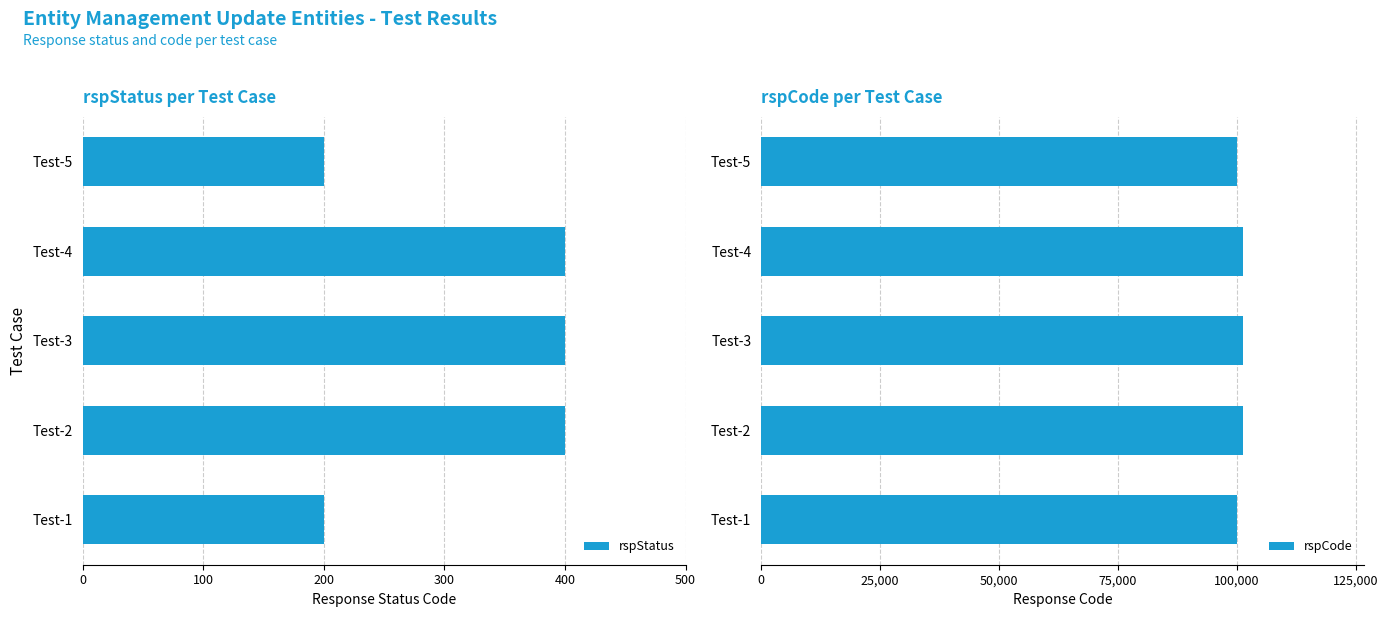

True or false: rspCode has a value of 137278 at Test-1.

False